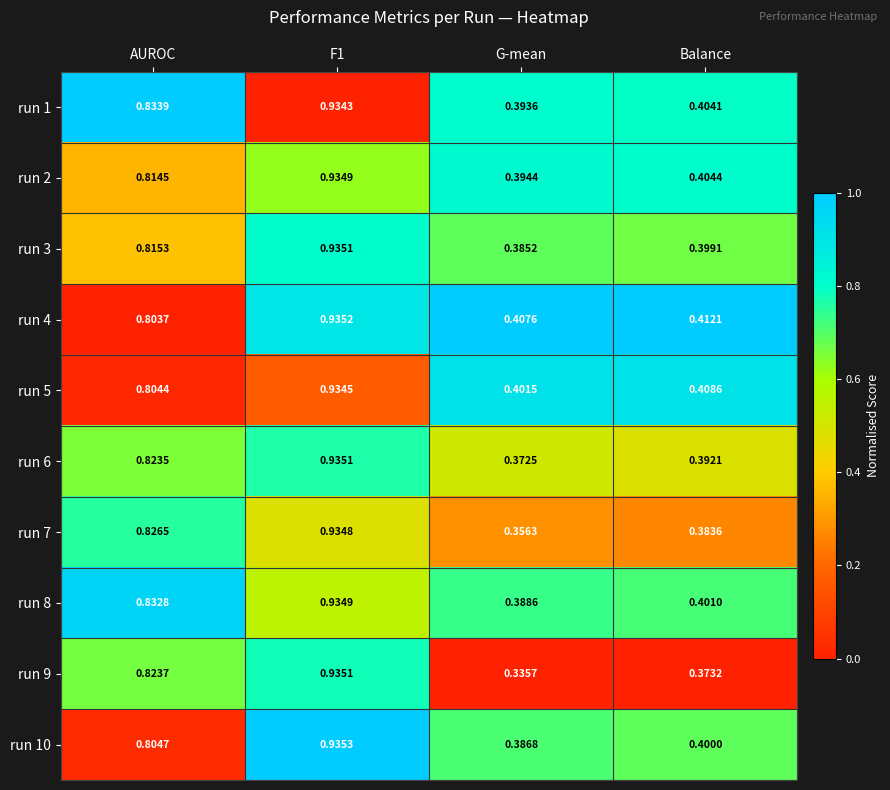

At which label is run 1 closest to 0?

G-mean